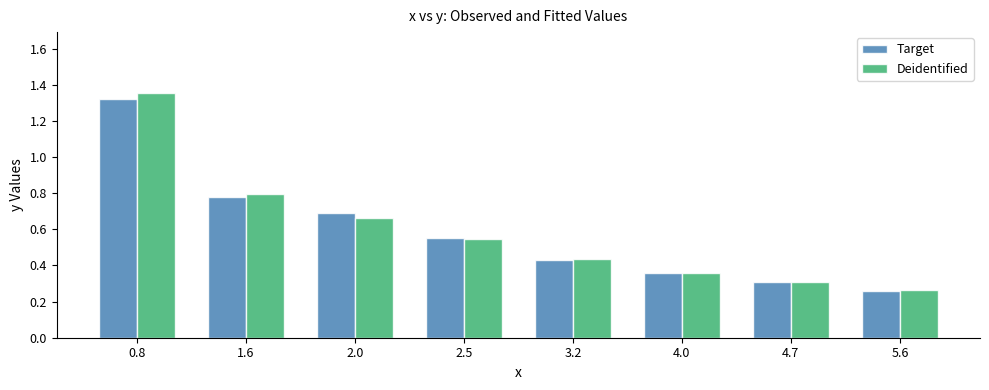

At which label is Target closest to 0?

5.6